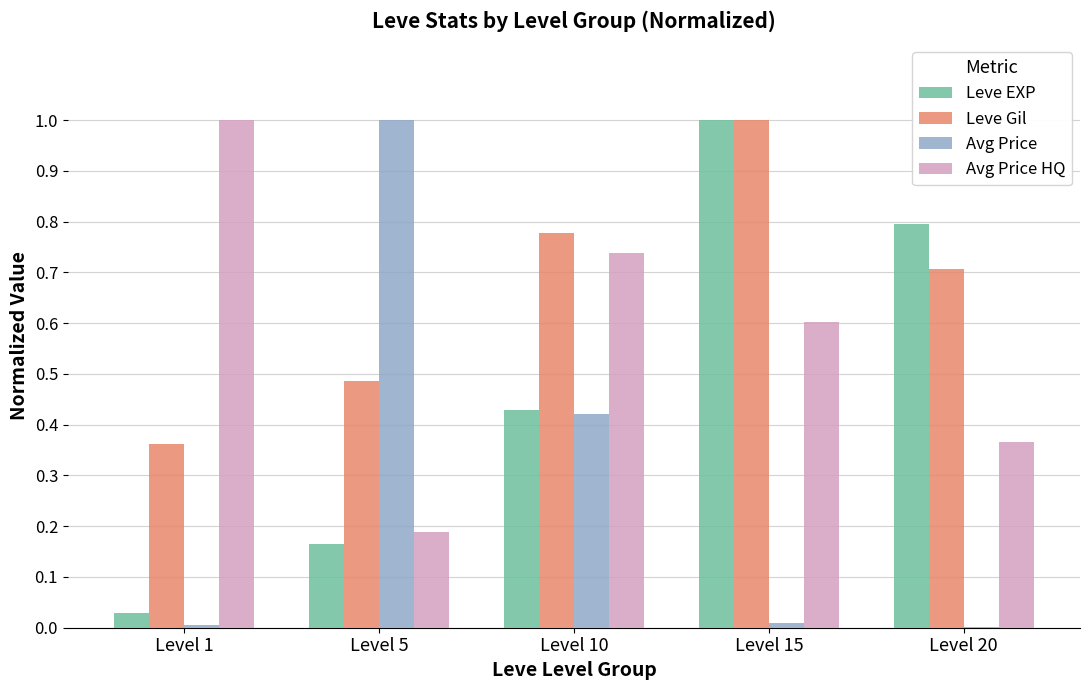

Is it true that Leve Gil equals 0.7 at Level 20?

True